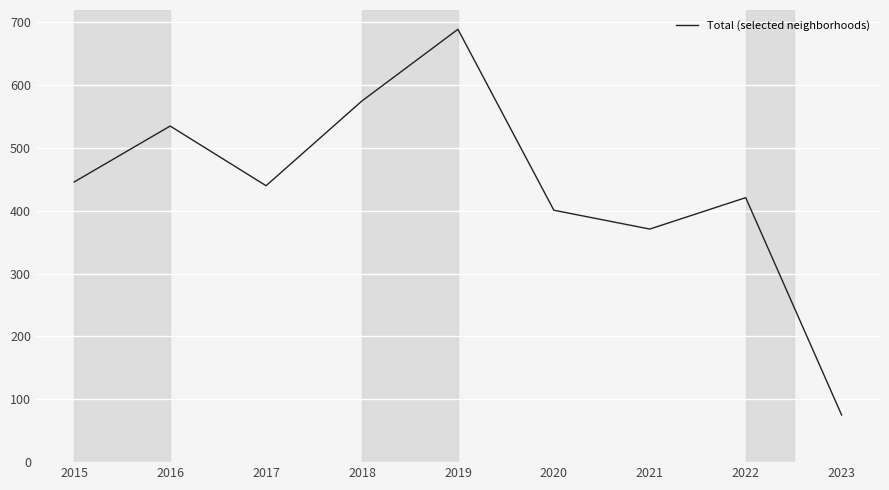

At which category does the chart reach its minimum across all series?

2023